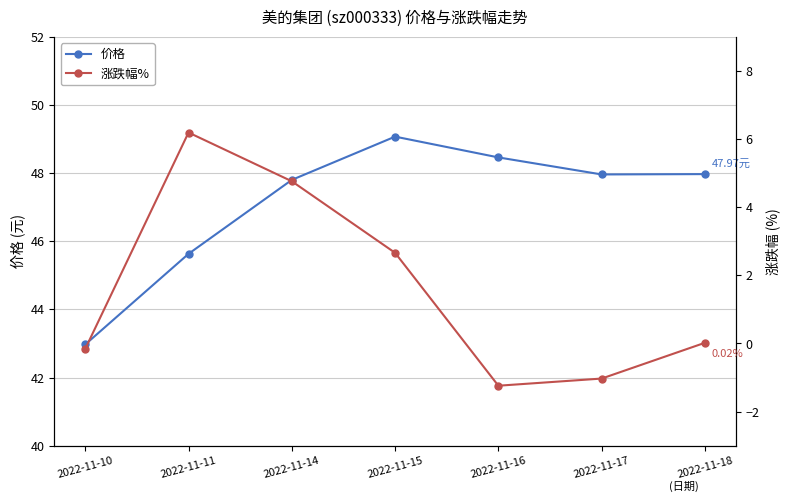

Reading left to right, list all the values displayed in this chart.

价格: 43.0	45.6	47.8	49.1	48.5	48.0	48.0
涨跌幅%: -0.2	6.2	4.8	2.7	-1.2	-1.0	0.0